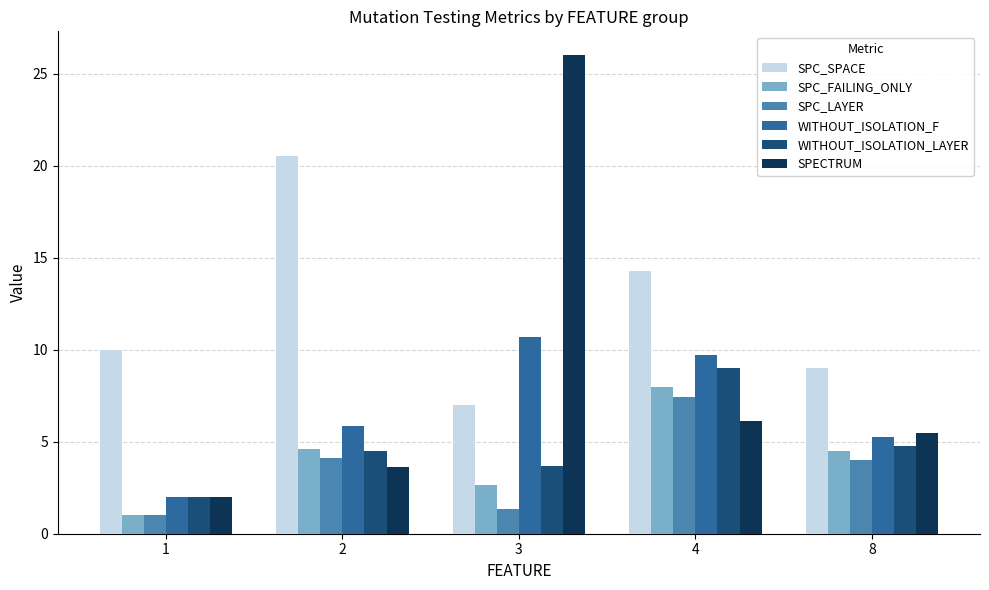

How many bars are there in each group?

6